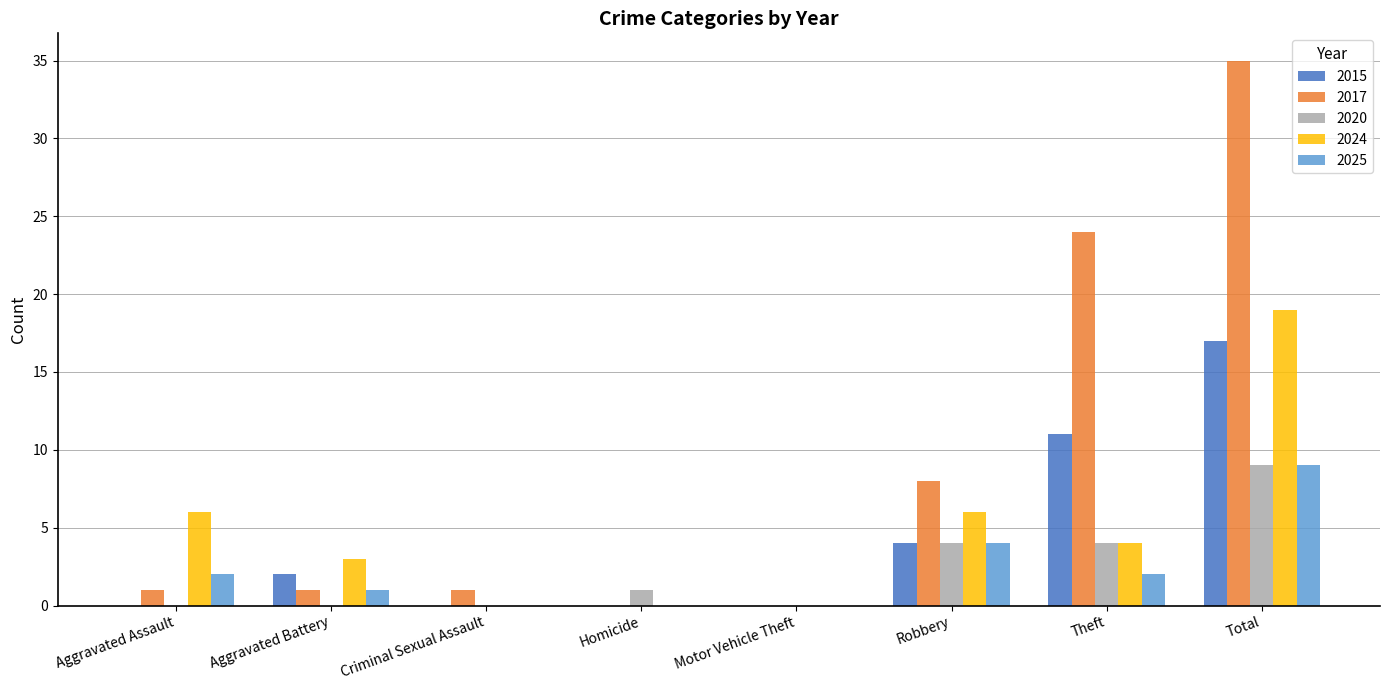

Which category has the highest value across all series?

Total